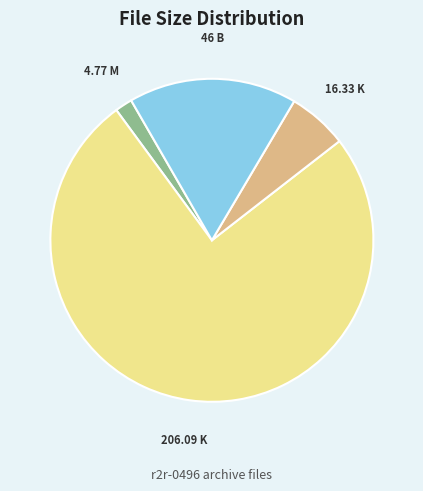

Does any single category account for the majority?

Yes